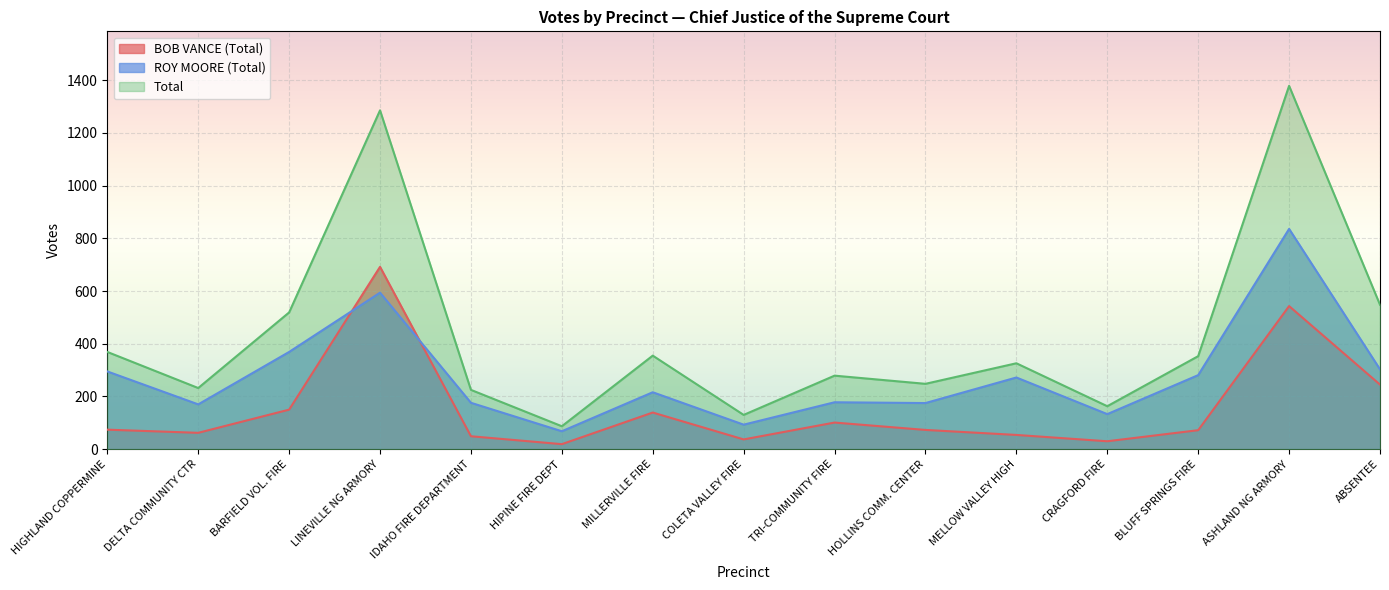

What value does the ROY MOORE (Total) series have at MELLOW VALLEY HIGH, to the nearest 10?

270